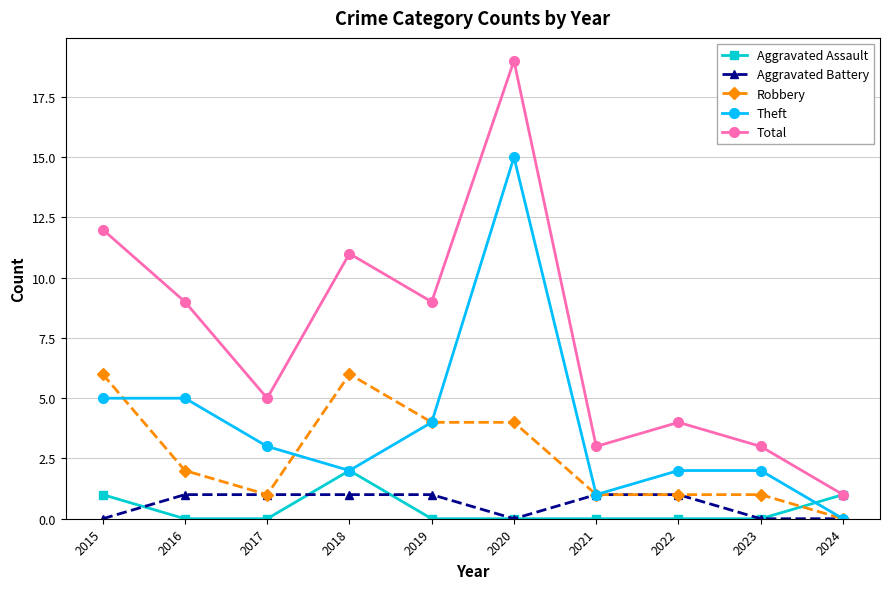

Where does the Total series first go above 9?

2015